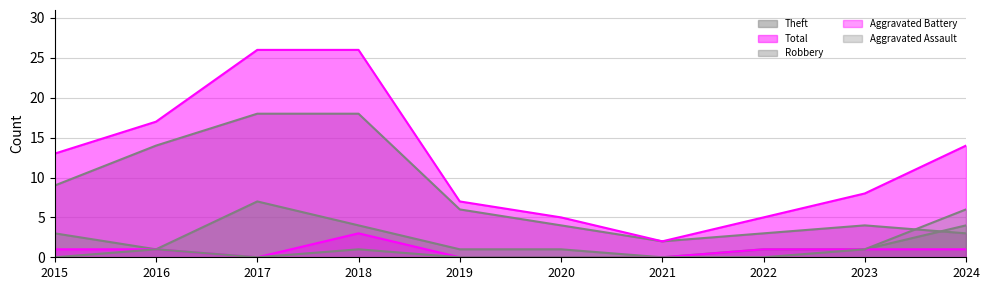

List the series in order of their peak value, highest first.

Total, Theft, Robbery, Aggravated Assault, Aggravated Battery